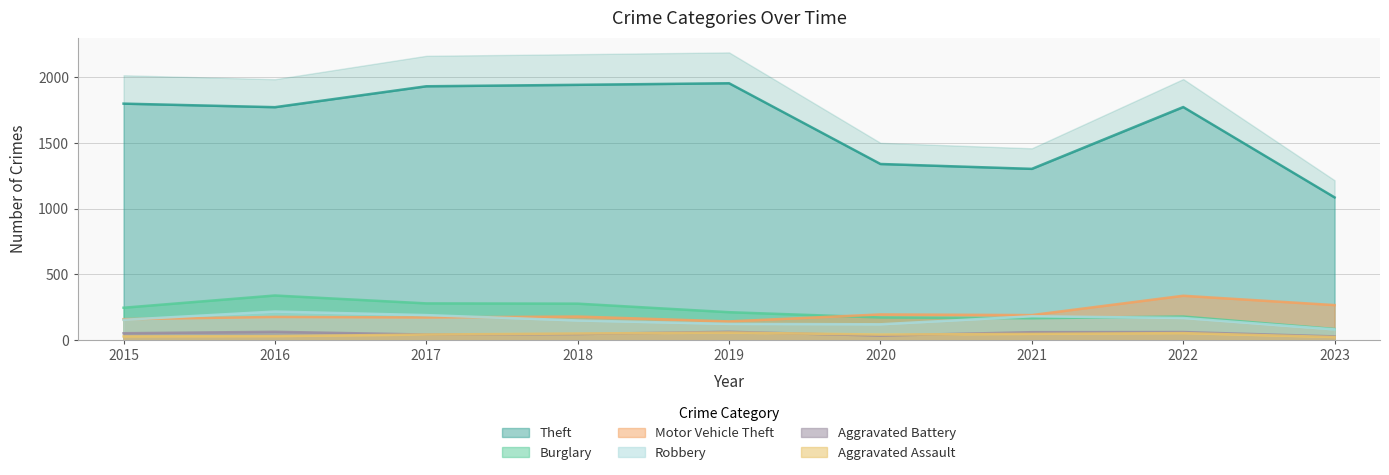

Which has a higher value, 2018 or 2023?

2018